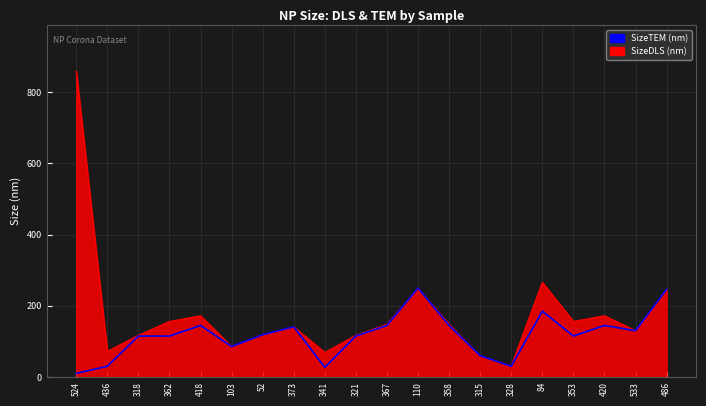

What value does the SizeDLS (nm) series have at 533?

130.0